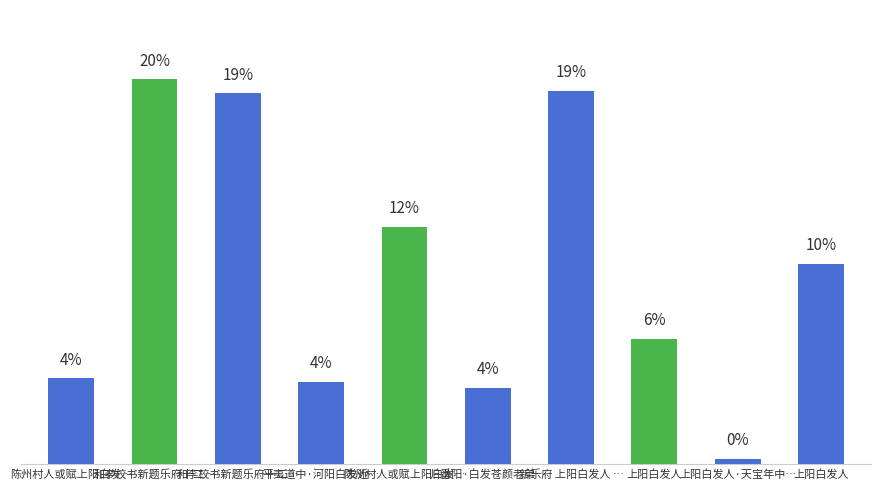

Are the bars horizontal?

No